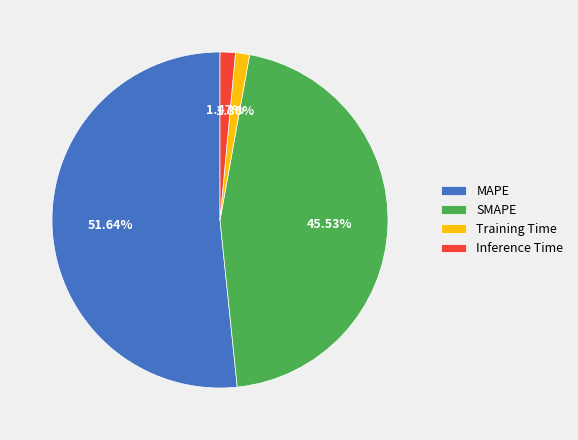

What percentage is the Inference Time slice, to the nearest percent?

1%